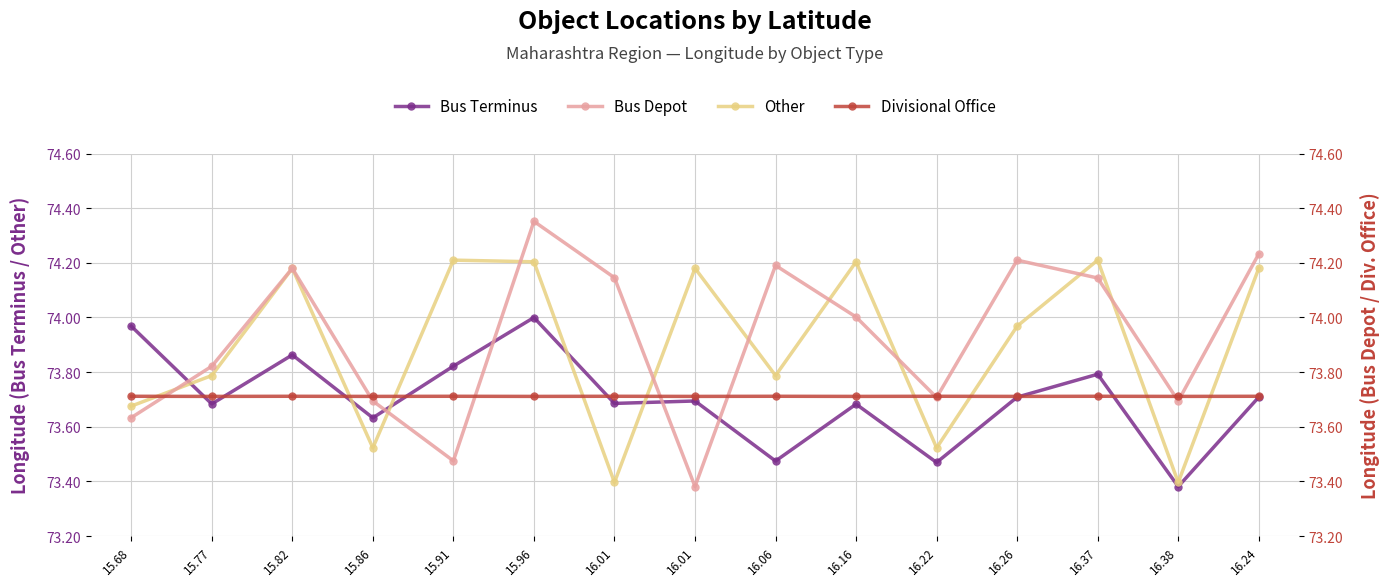

Reading right to left, what are all the values shown in this chart?

Bus Terminus: 16.24=73.7	16.38=73.4	16.37=73.8	16.26=73.7	16.22=73.5	16.16=73.7	16.06=73.5	16.01=73.7	16.01=73.7	15.96=74.0	15.91=73.8	15.86=73.6	15.82=73.9	15.77=73.7	15.68=74.0
Other: 16.24=74.2	16.38=73.4	16.37=74.2	16.26=74.0	16.22=73.5	16.16=74.2	16.06=73.8	16.01=74.2	16.01=73.4	15.96=74.2	15.91=74.2	15.86=73.5	15.82=74.2	15.77=73.8	15.68=73.7
Bus Depot: 16.24=74.2	16.38=73.7	16.37=74.1	16.26=74.2	16.22=73.7	16.16=74.0	16.06=74.2	16.01=73.4	16.01=74.1	15.96=74.4	15.91=73.5	15.86=73.7	15.82=74.2	15.77=73.8	15.68=73.6
Divisional Office: 16.24=73.7	16.38=73.7	16.37=73.7	16.26=73.7	16.22=73.7	16.16=73.7	16.06=73.7	16.01=73.7	16.01=73.7	15.96=73.7	15.91=73.7	15.86=73.7	15.82=73.7	15.77=73.7	15.68=73.7